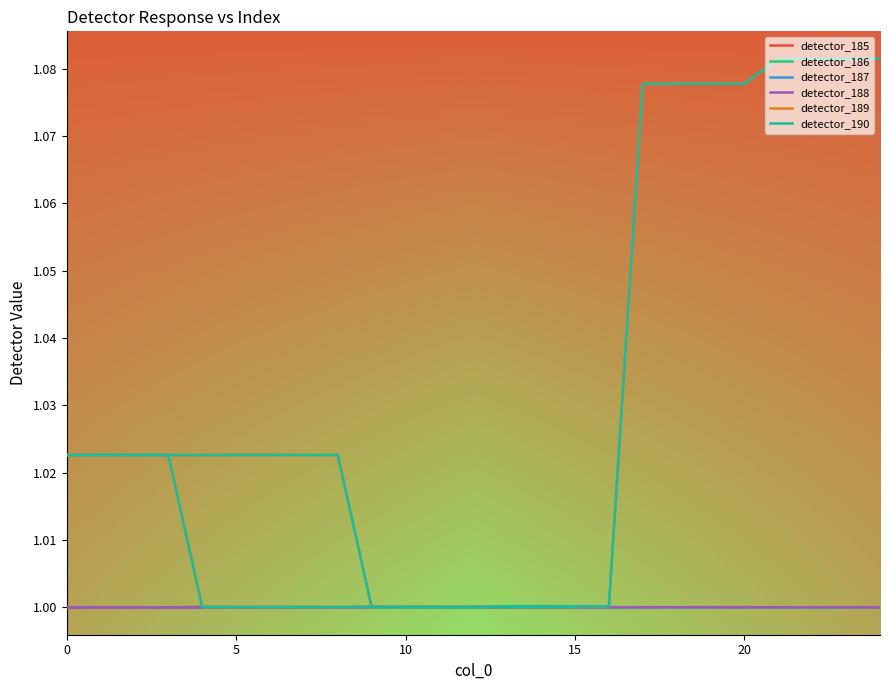

Is it true that detector_189 equals 1.0 at 10?

True